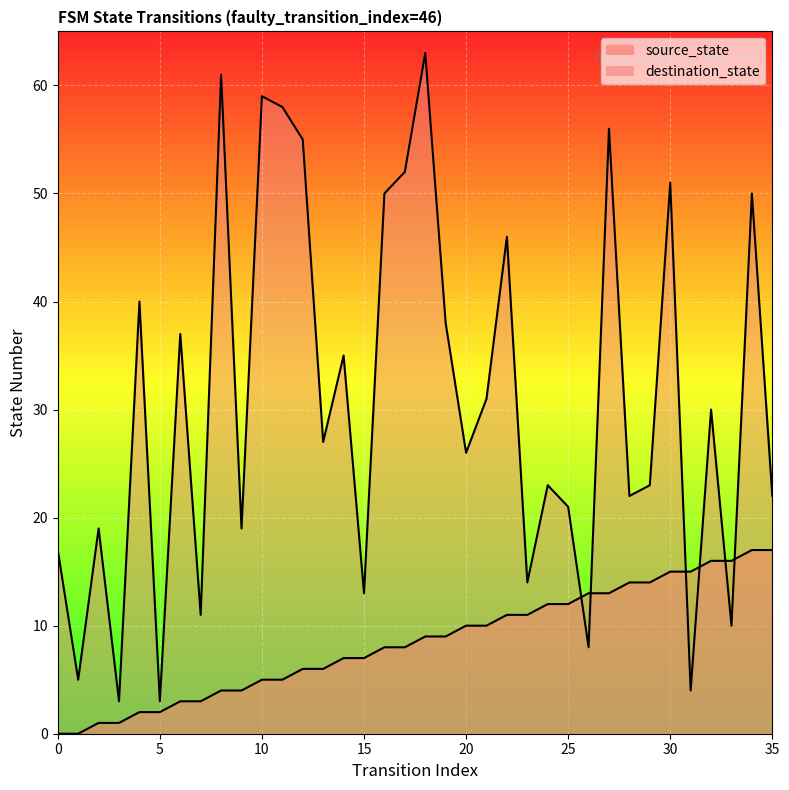

What is the total value across all series at 12?

61